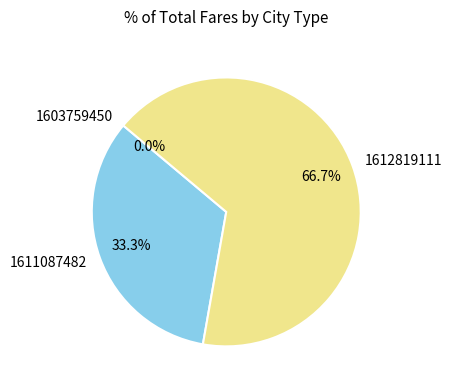

How much of the chart is everything except 1611087482?

66.7%